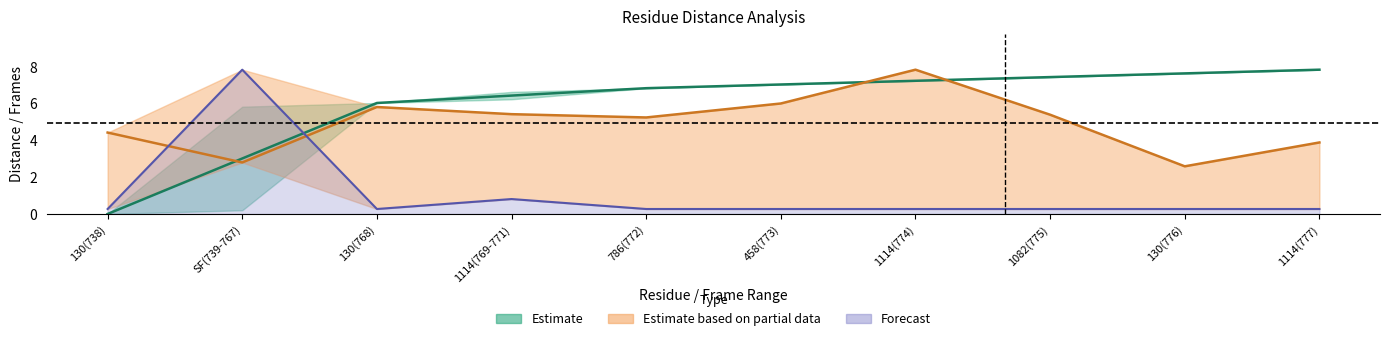

What is the value of the mean_distance point at the 5th from the left?

5.2